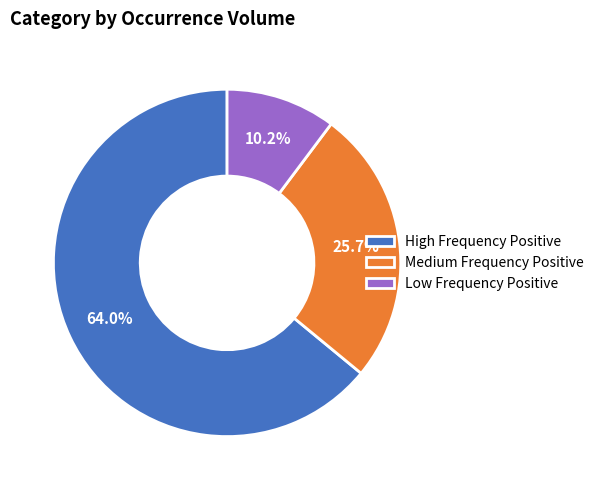

What is the ratio of the value at High Frequency Positive to the value at Medium Frequency Positive?

2.5